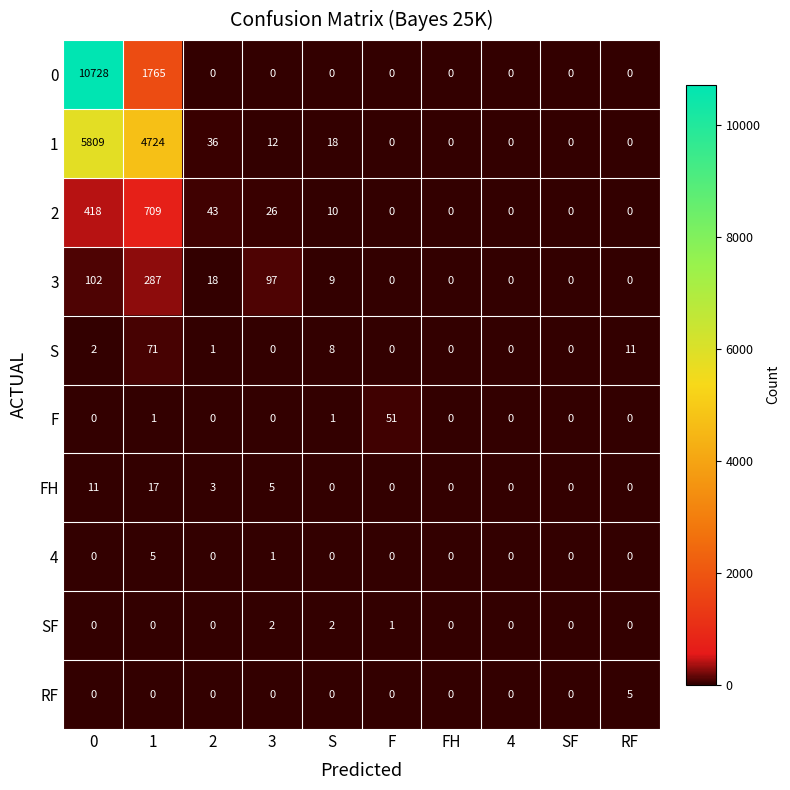

What is the difference between the second highest and second lowest values in the FH series?

11